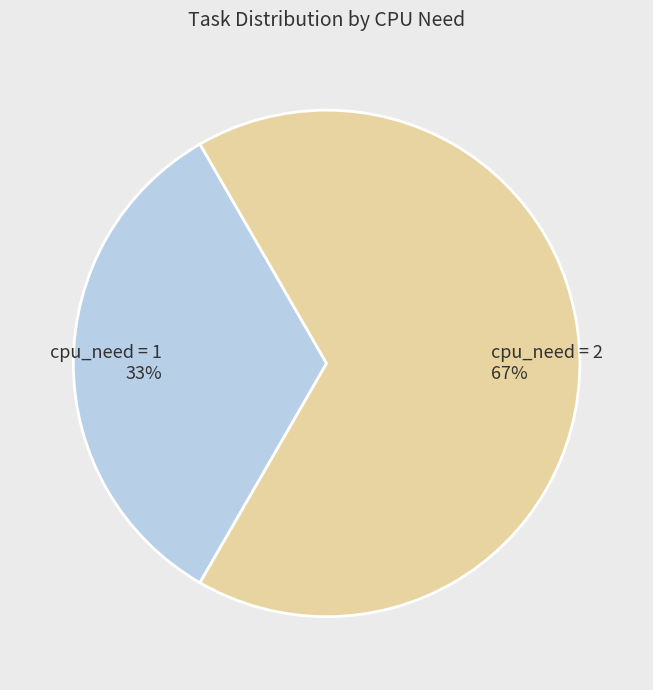

Which category has the biggest portion of the pie?

cpu_need = 2